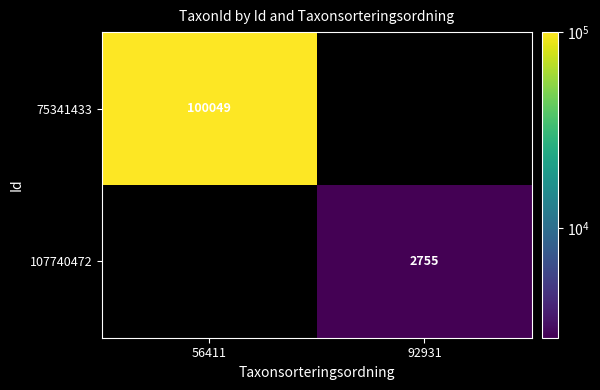

True or false: 107740472 has a value of 4398 at 92931.

False